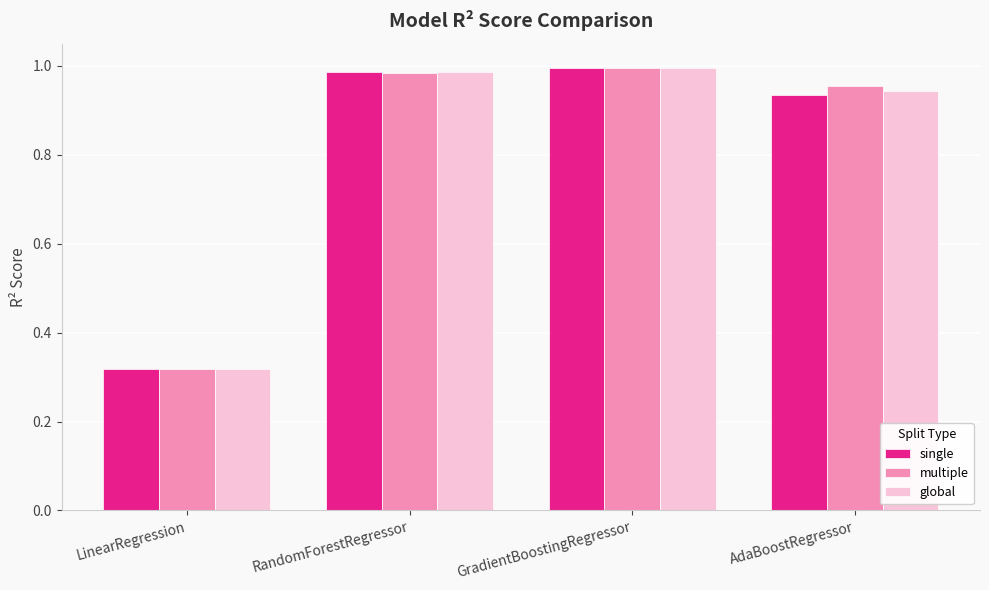

What position from the left is GradientBoostingRegressor?

3